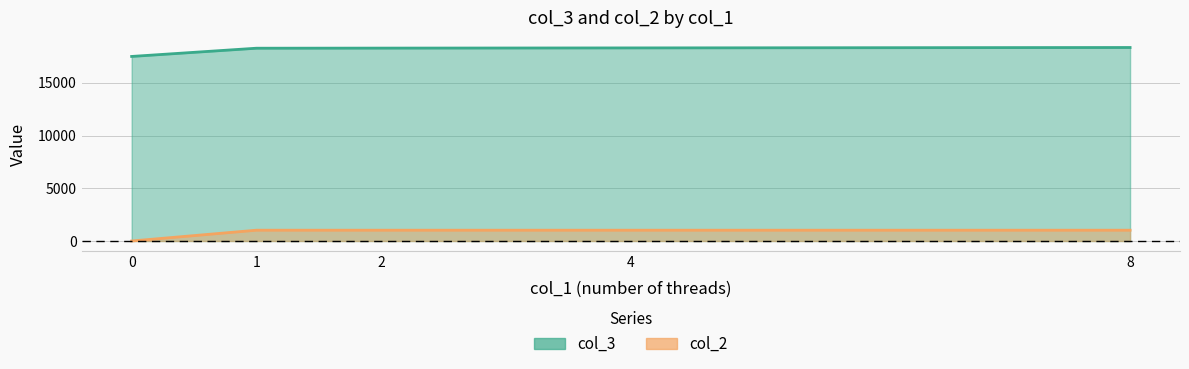

True or false: col_3 and col_2 cross at least once.

False